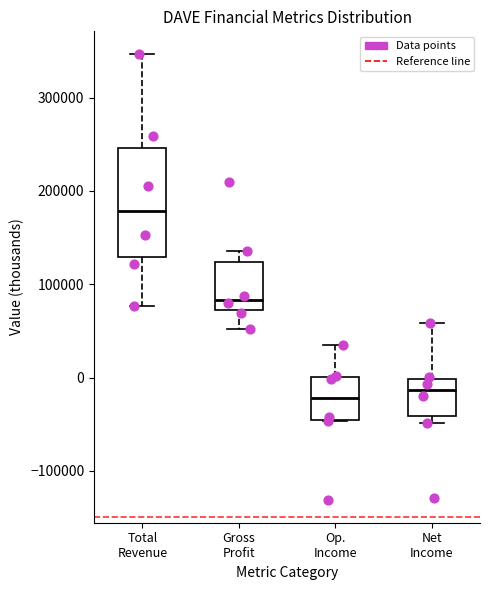

Which box's median line is the highest?

Total Revenue